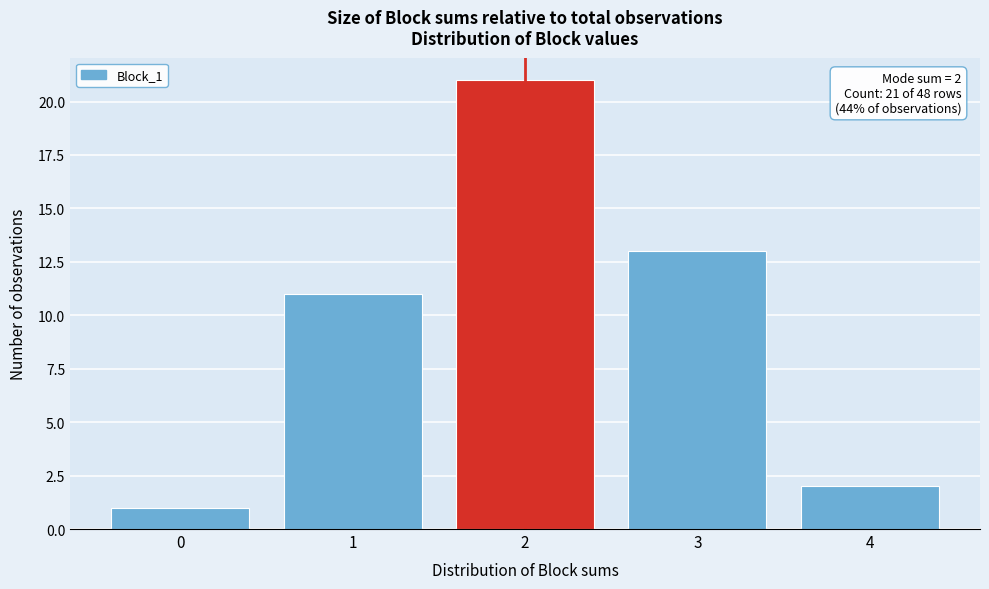

Which range on the x-axis has the tallest bar?

1.5 to 2.5